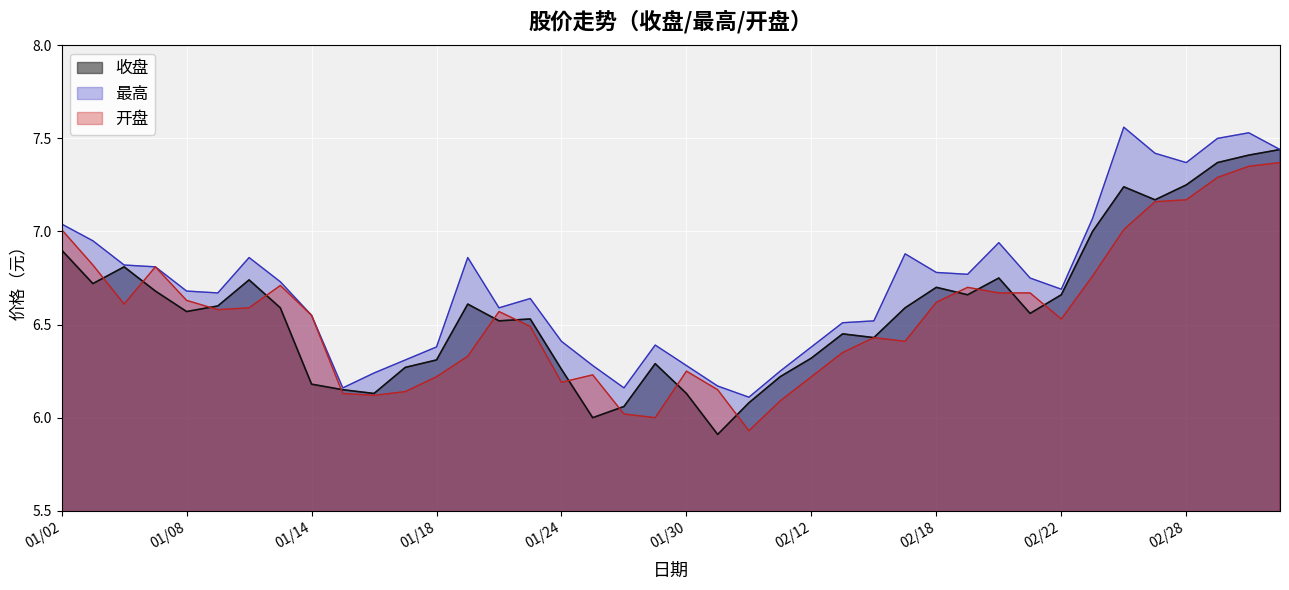

How many data points does each series have?

40